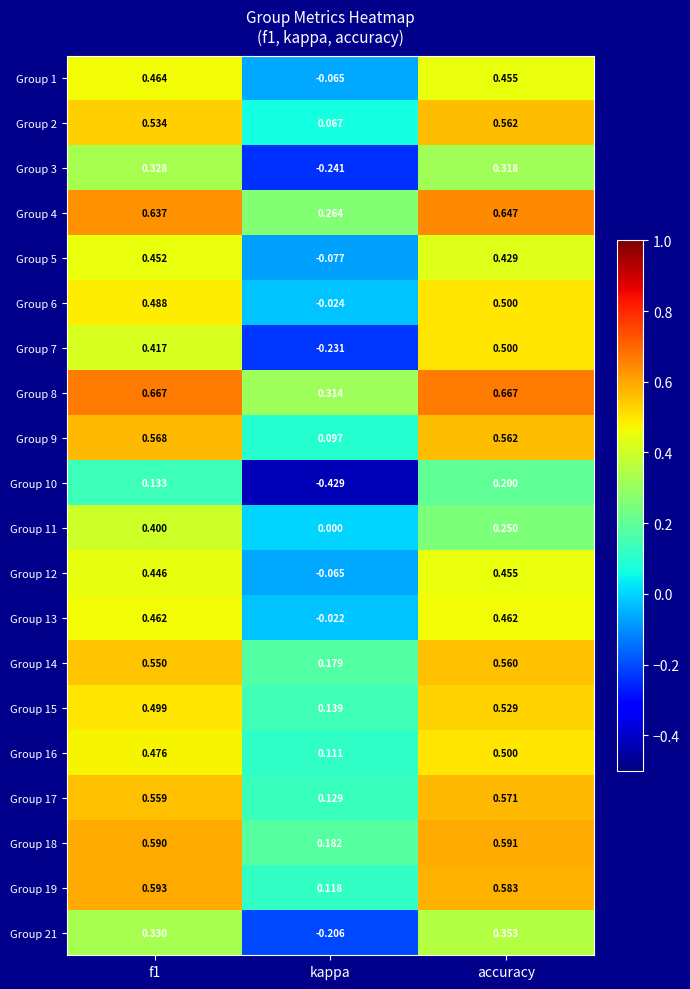

Which series has the largest total across all categories?

Group 8